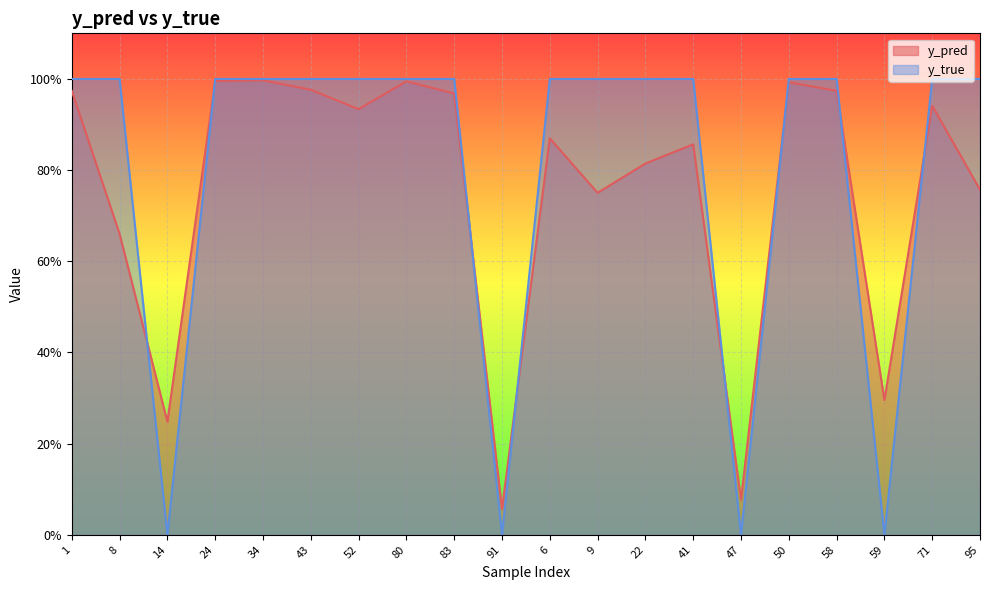

What is the total value across all series at 6?

1.9